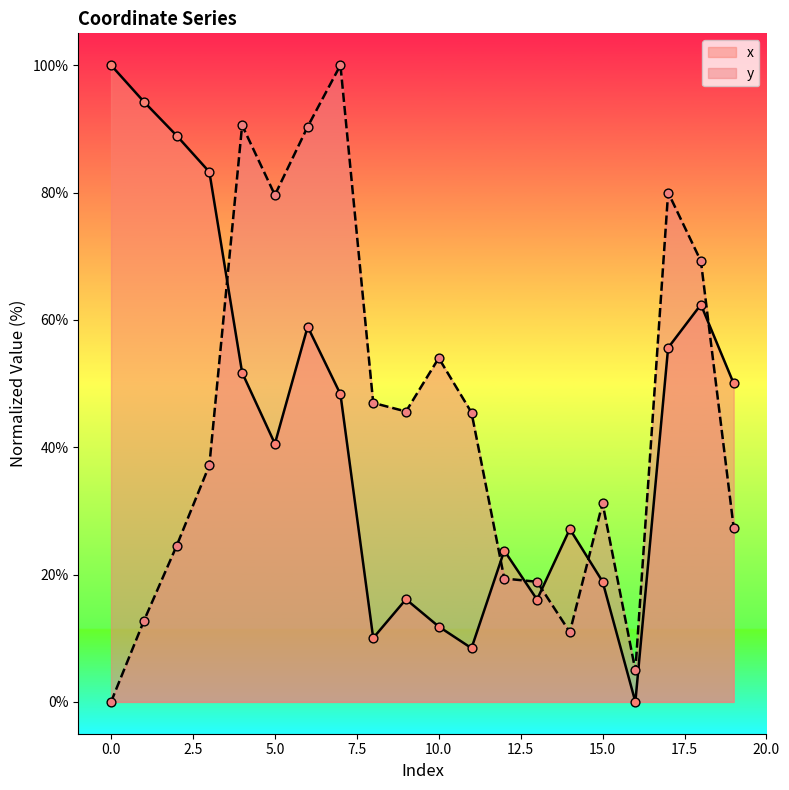

Is the value of x at 16 greater than the value of y at 9?

No